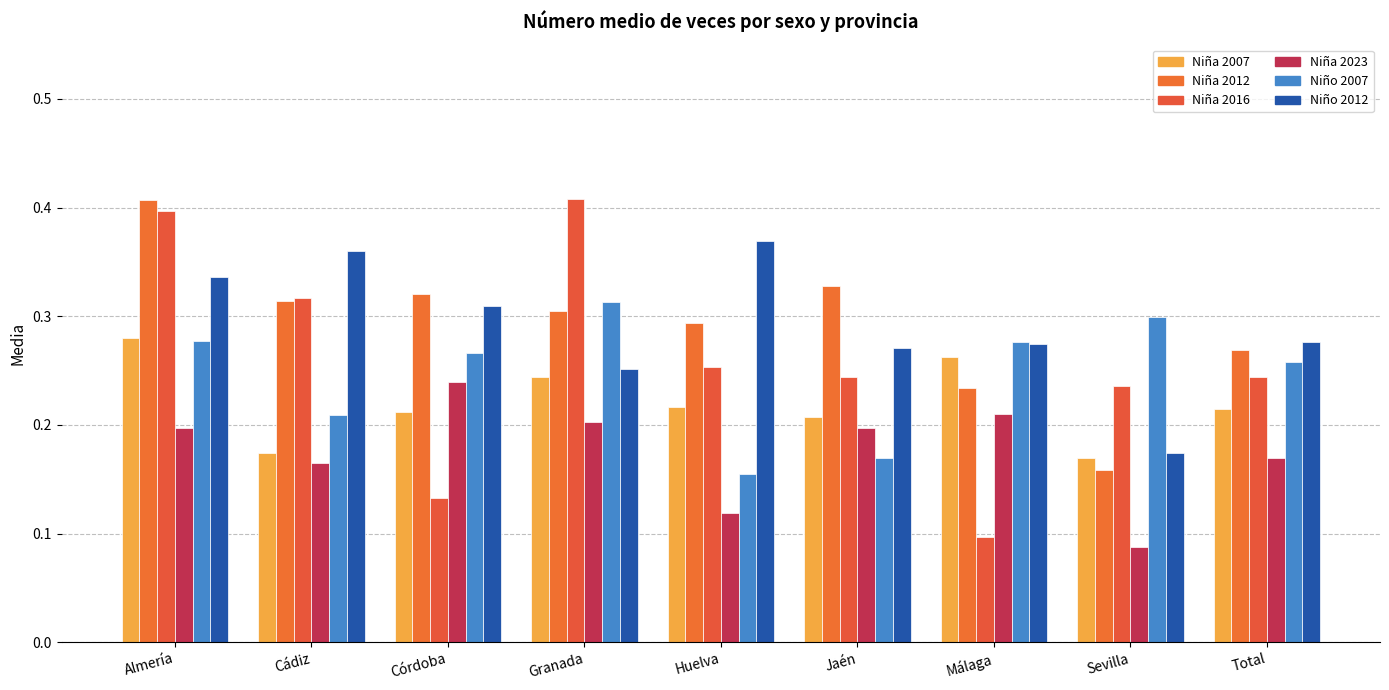

What is the total value across all series at Granada?

1.7